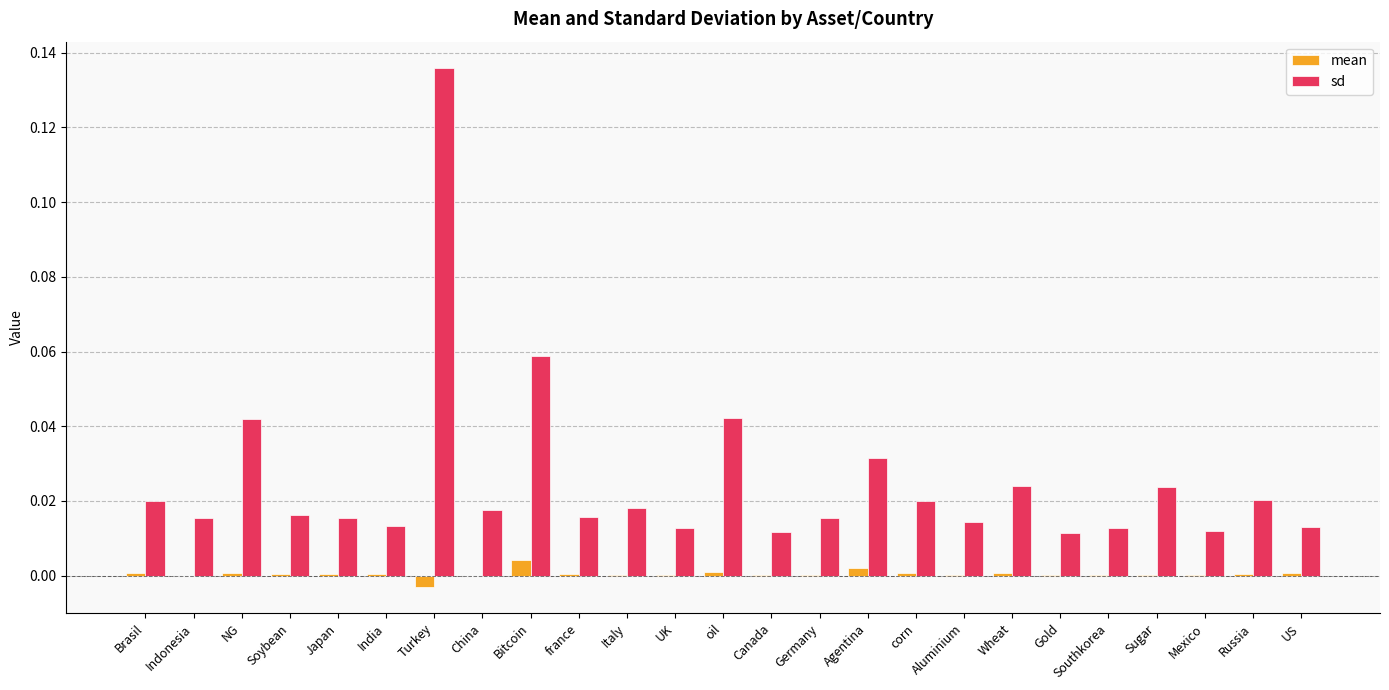

Which series changed the most between oil and Germany?

sd